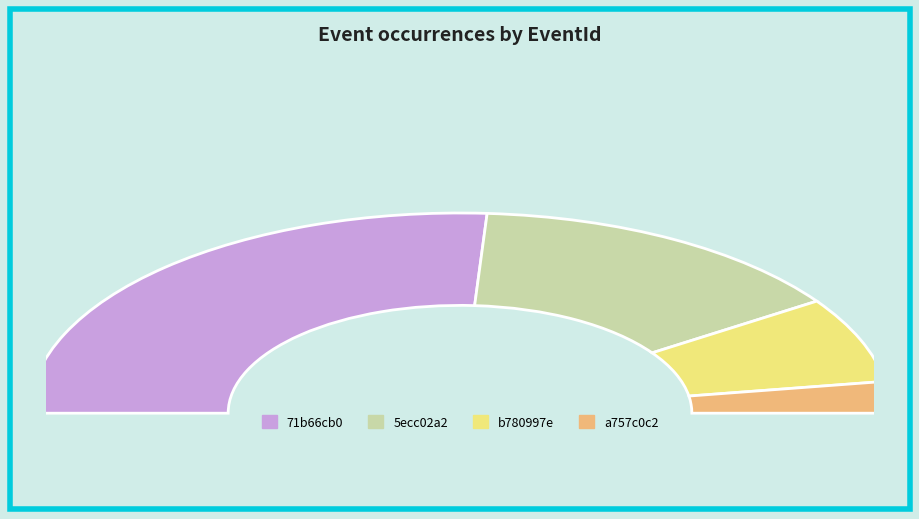

Rank the categories by value from lowest to highest.

a757c0c2, b780997e, 5ecc02a2, 71b66cb0